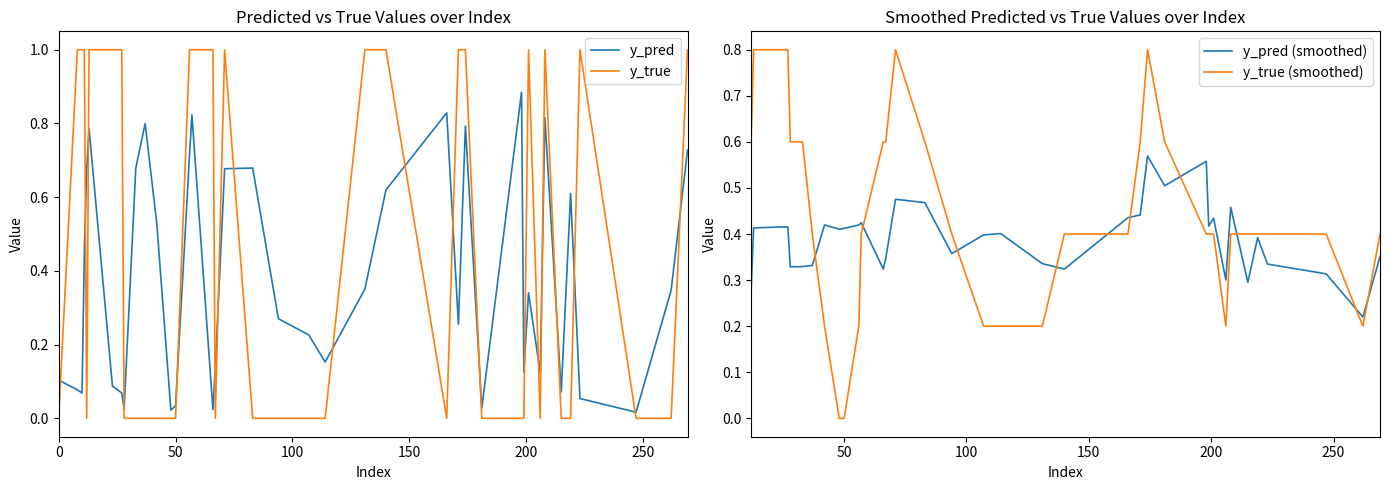

The value of y_true at 50 is 0.5. True or false?

False